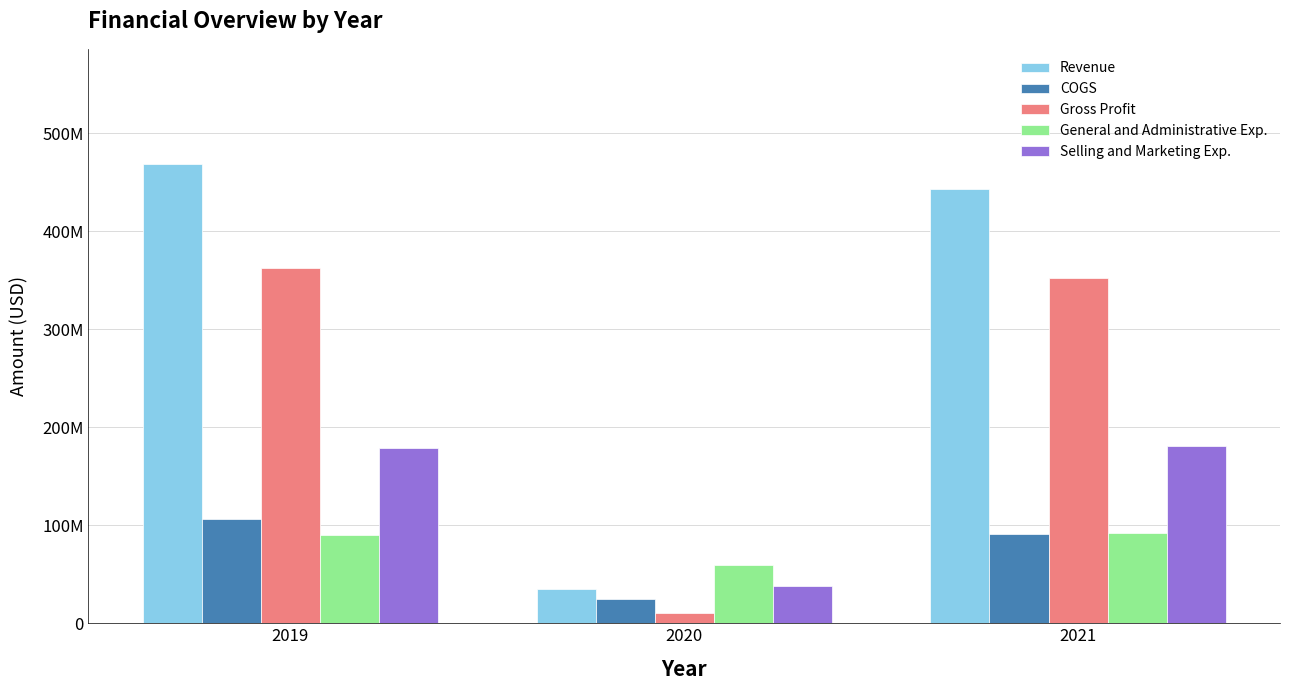

Count the COGS values in the range 24690000 to 106003000.

3